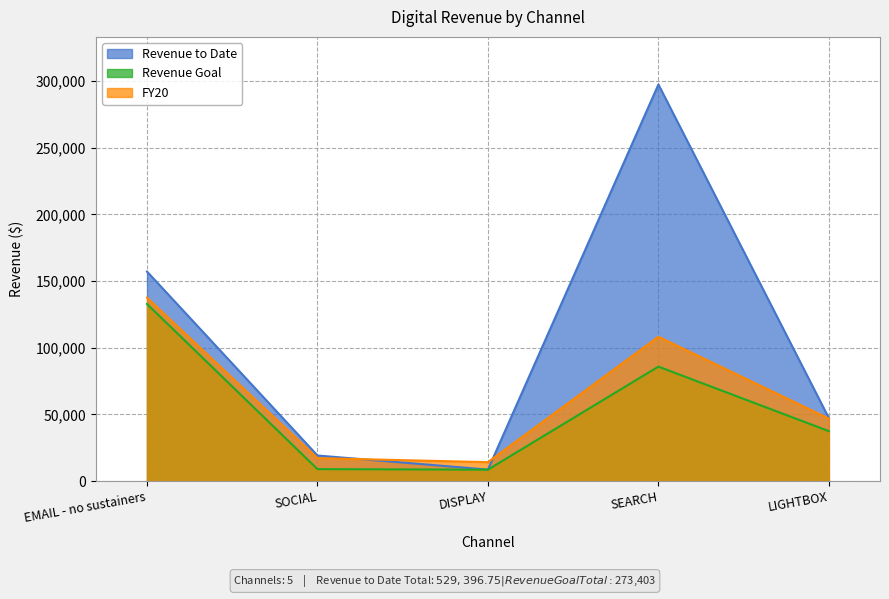

Reading right to left, transcribe all the data shown in this chart.

Revenue to Date: LIGHTBOX=47180.2	SEARCH=297426.8	DISPLAY=8556.8	SOCIAL=19130.0	EMAIL - no sustainers=157103.0
Revenue Goal: LIGHTBOX=37402.0	SEARCH=85799.0	DISPLAY=8508.0	SOCIAL=8912.0	EMAIL - no sustainers=132782.0
FY20: LIGHTBOX=46804.0	SEARCH=108202.5	DISPLAY=14131.0	SOCIAL=17160.0	EMAIL - no sustainers=137521.6